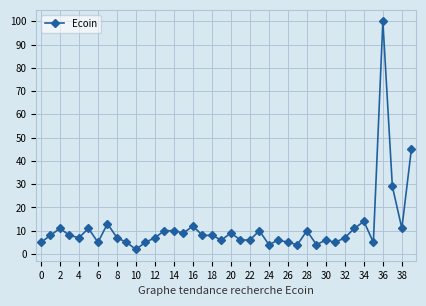

What is the maximum value shown in the chart?

100